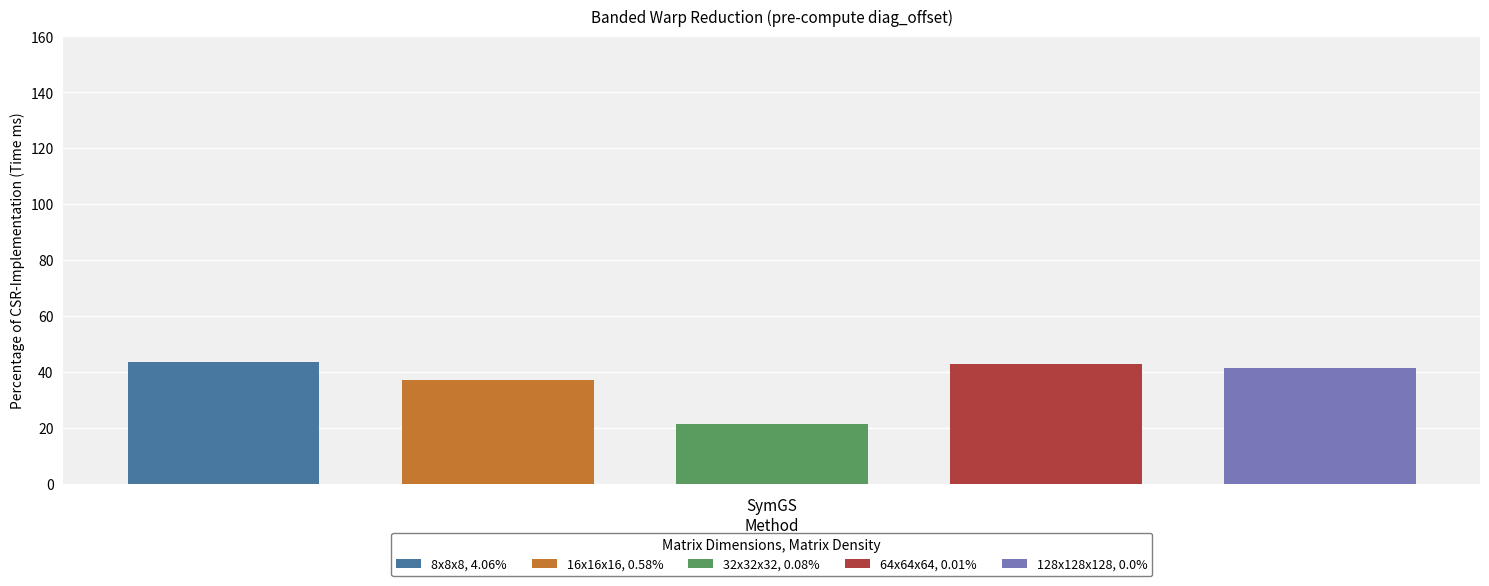

Are the bars horizontal?

No